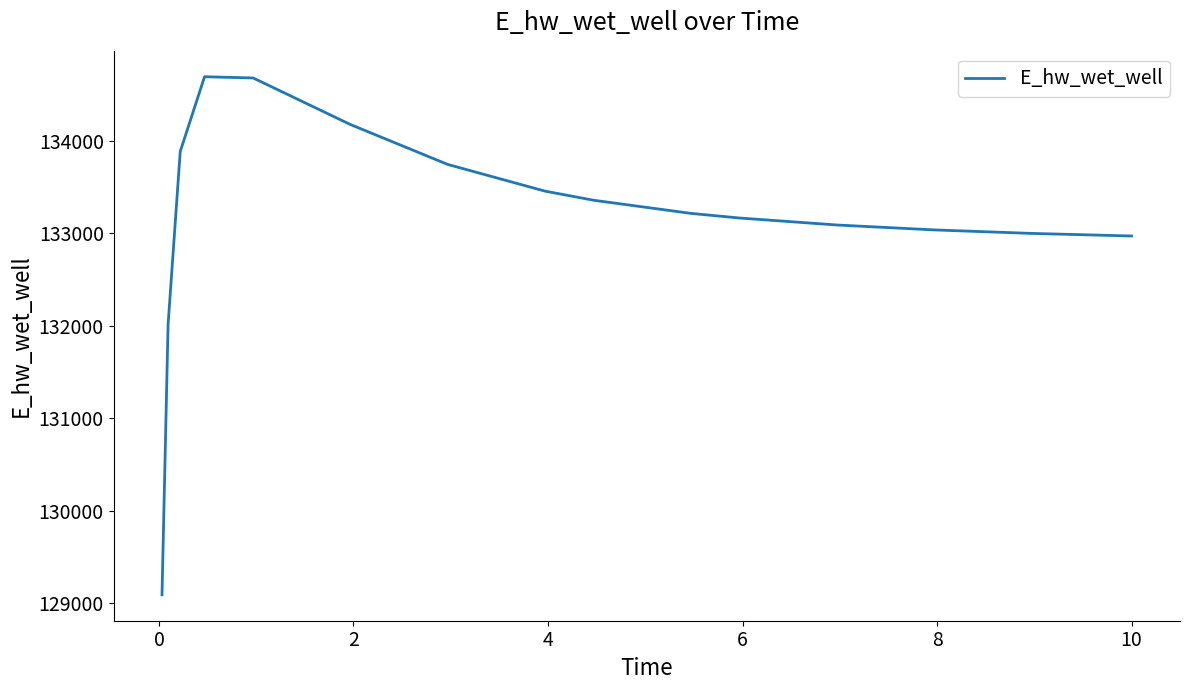

What is the difference between the maximum and minimum values?

5596.5